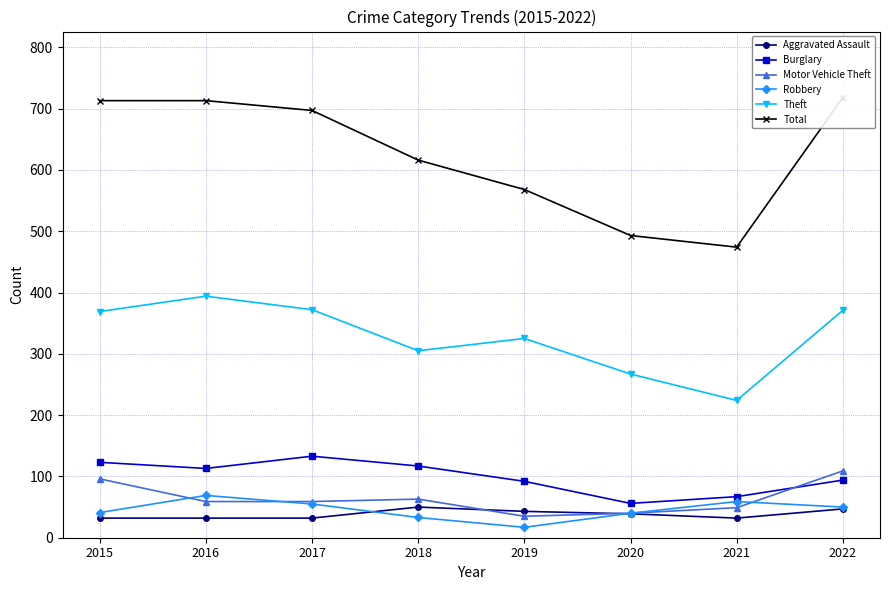

List the series in order of their peak value, lowest first.

Aggravated Assault, Robbery, Motor Vehicle Theft, Burglary, Theft, Total